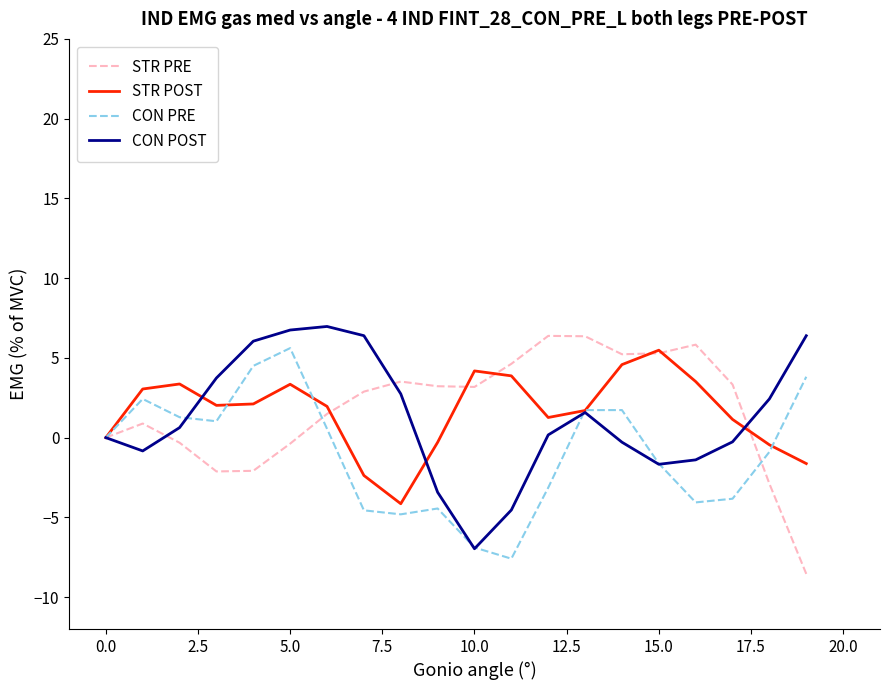

At how many categories does at least one series exceed -6?

20